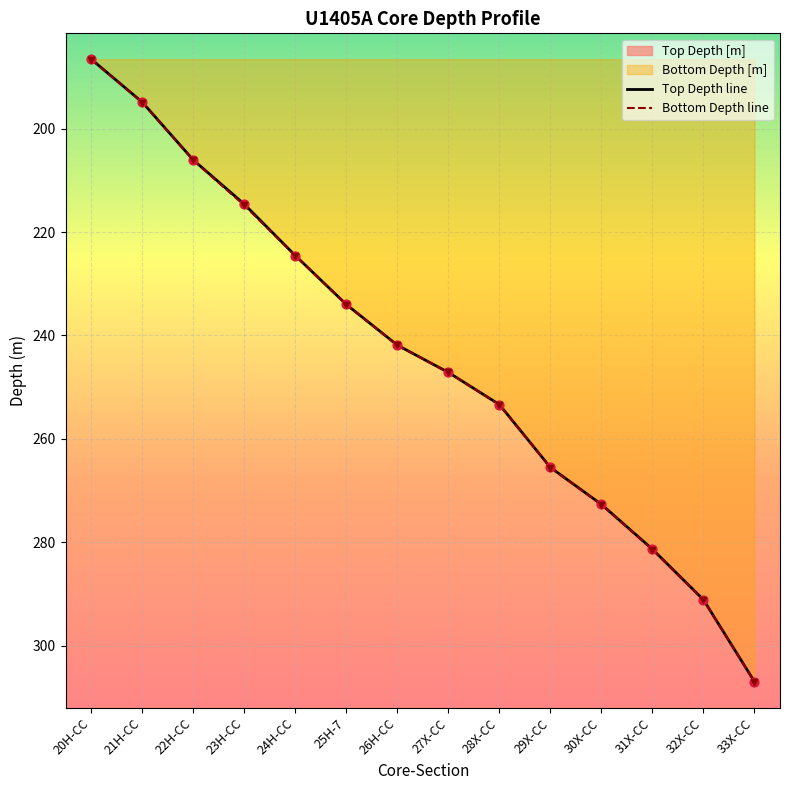

Which series contains the lowest Y value?

Top Depth line